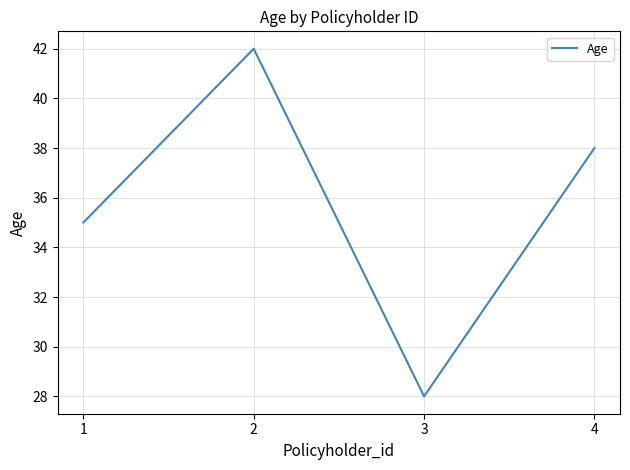

How many values are below 38?

2